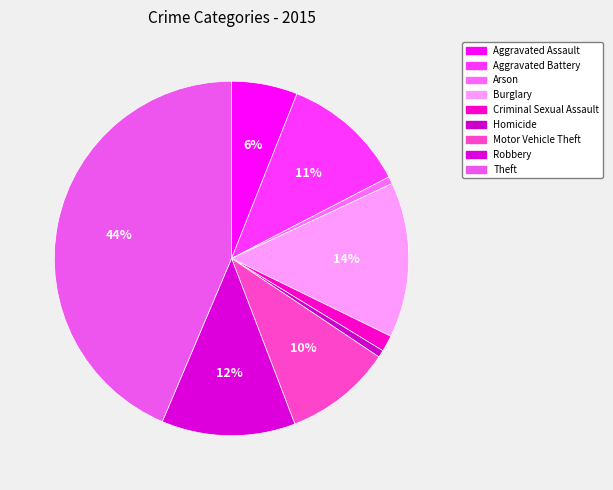

To the nearest percent, what is the average slice percentage?

11%